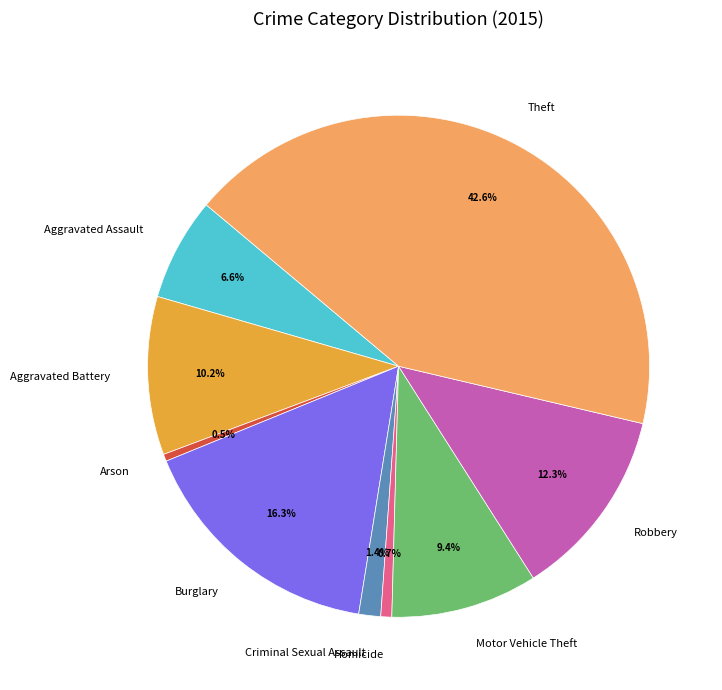

Is it true that Criminal Sexual Assault is 1% of the pie?

True